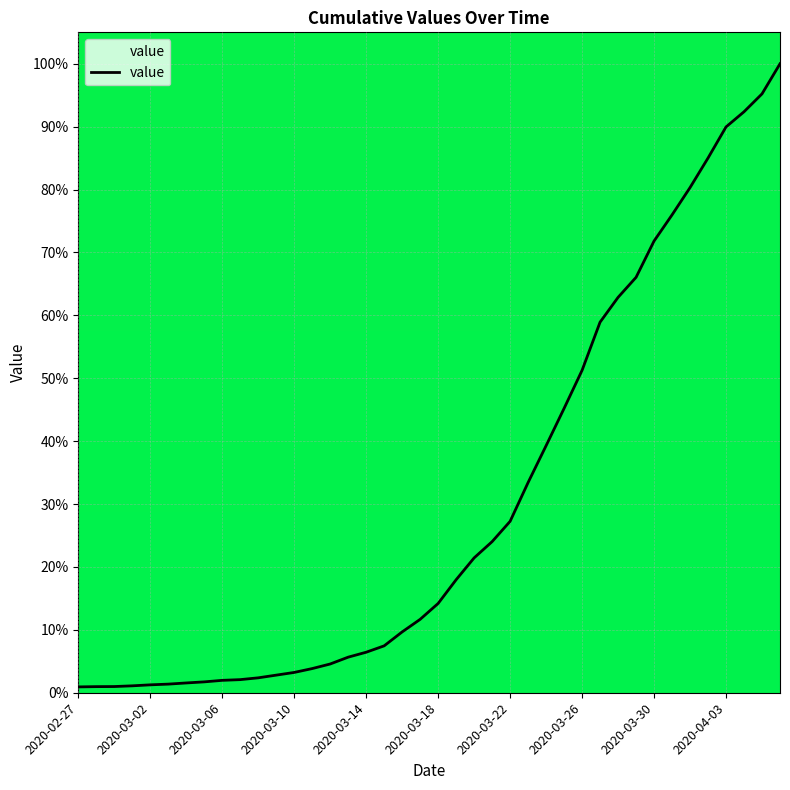

What is the difference between the maximum and minimum values?

99.1